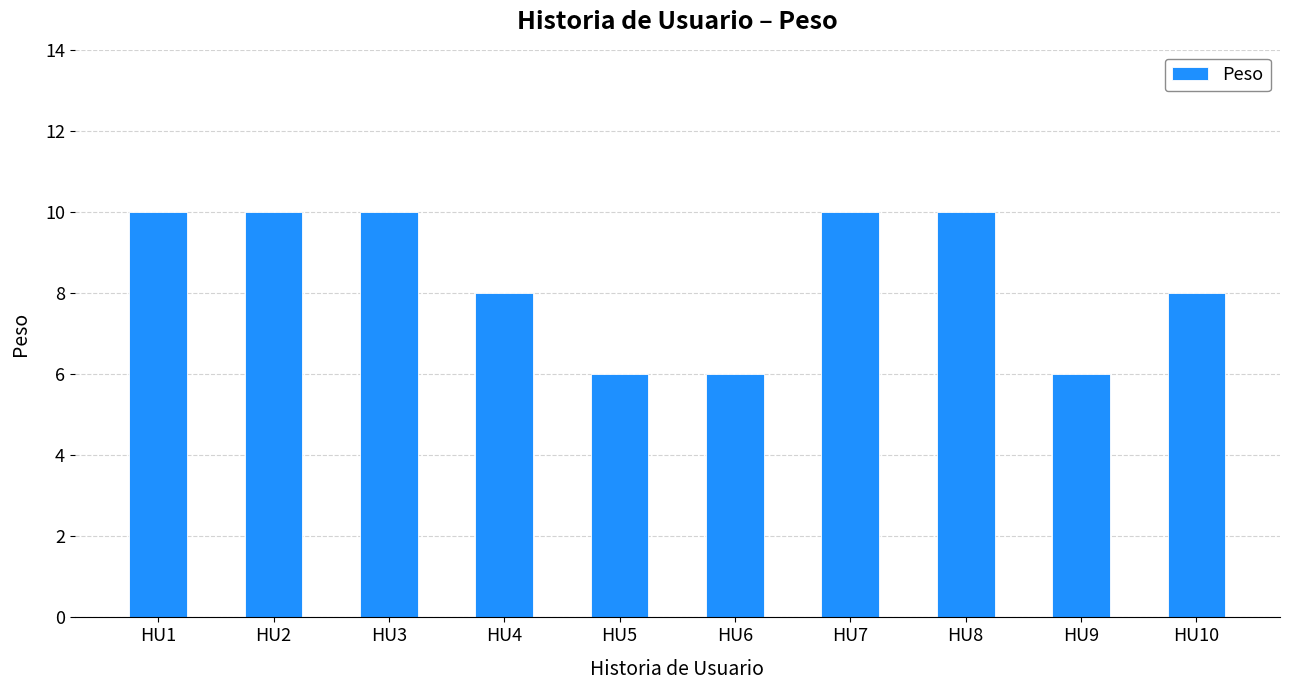

What is the greatest value displayed?

10